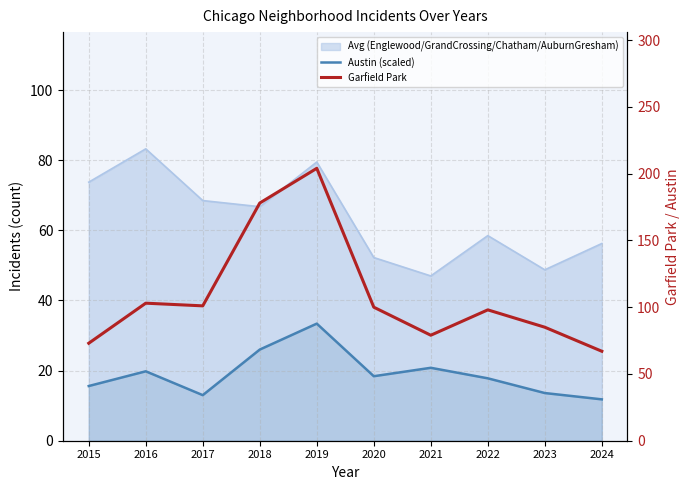

Which label corresponds to the largest value in the chart?

2019